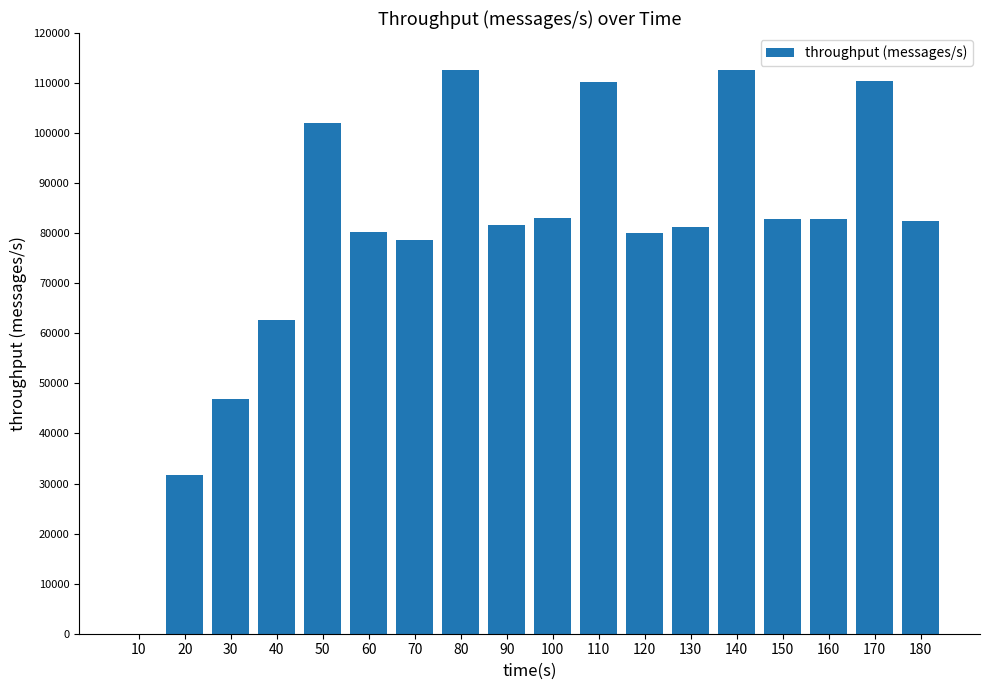

How many series are shown in this chart?

1